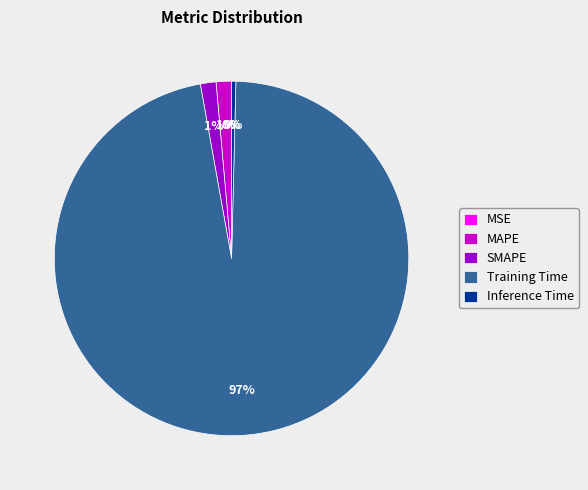

What percentage is the SMAPE slice, to the nearest percent?

1%